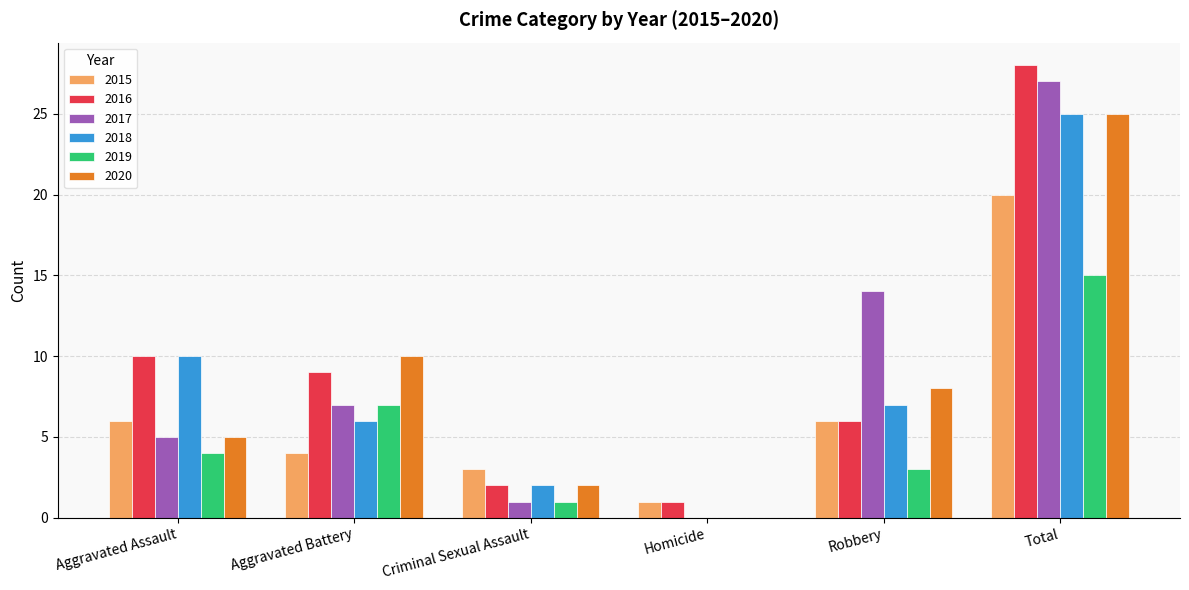

Which category has the highest value in the 2020 series?

Total